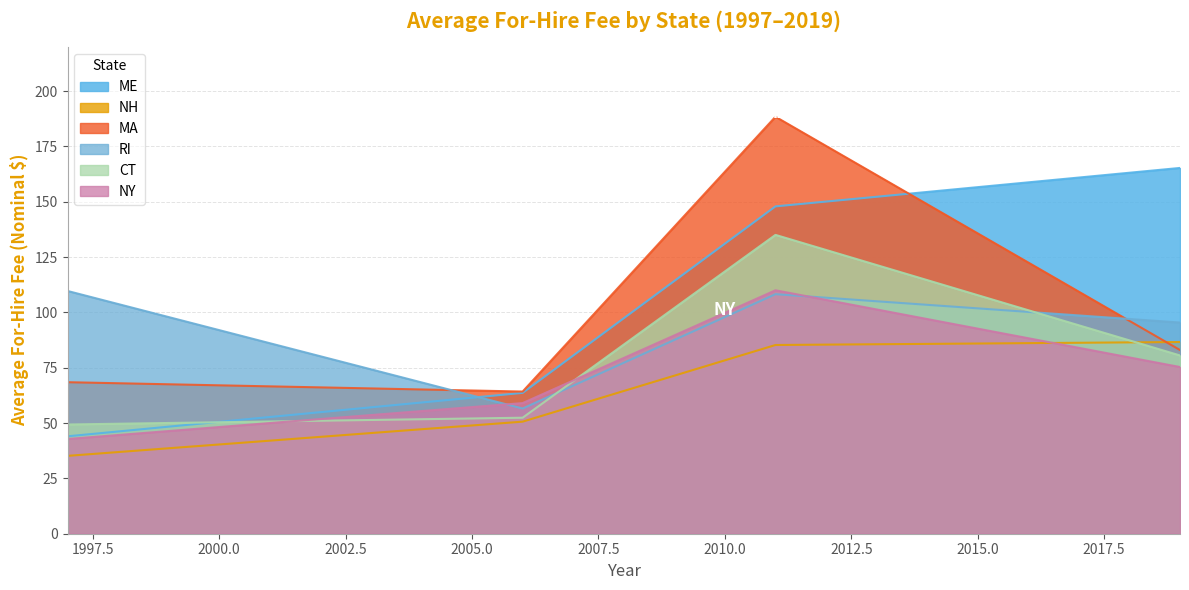

The value of ME at 2008 is 97.4. True or false?

True